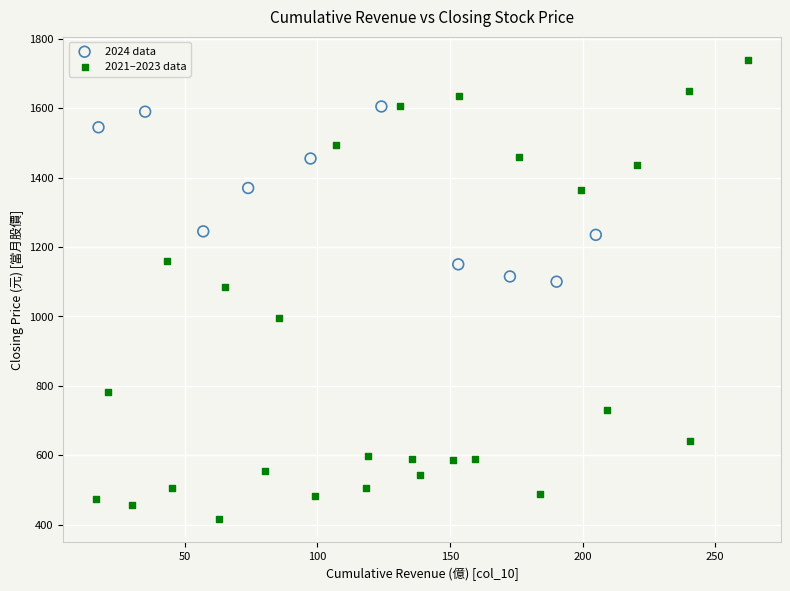

Which series has the largest Y range (max minus min)?

2021–2023 data